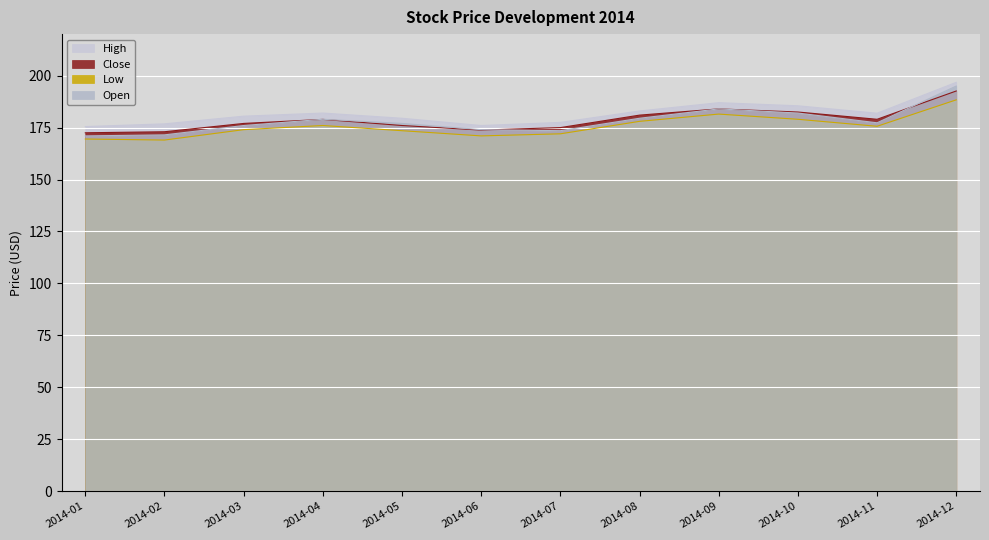

Reading right to left, extract all data points from this chart.

Open: 2014-12=195.0	2014-11=177.3	2014-10=182.0	2014-09=184.0	2014-08=179.5	2014-07=173.5	2014-06=174.0	2014-05=177.0	2014-04=179.0	2014-03=176.0	2014-02=171.5	2014-01=171.0
Low: 2014-12=188.4	2014-11=175.6	2014-10=179.0	2014-09=181.5	2014-08=178.0	2014-07=172.0	2014-06=171.0	2014-05=173.5	2014-04=176.0	2014-03=174.0	2014-02=169.0	2014-01=169.5
Close: 2014-12=192.6	2014-11=179.0	2014-10=182.5	2014-09=184.0	2014-08=181.0	2014-07=175.0	2014-06=173.8	2014-05=176.0	2014-04=178.9	2014-03=177.0	2014-02=173.0	2014-01=172.5
High: 2014-12=196.8	2014-11=181.9	2014-10=185.5	2014-09=187.0	2014-08=183.0	2014-07=177.5	2014-06=176.0	2014-05=179.5	2014-04=182.0	2014-03=180.5	2014-02=176.8	2014-01=175.5